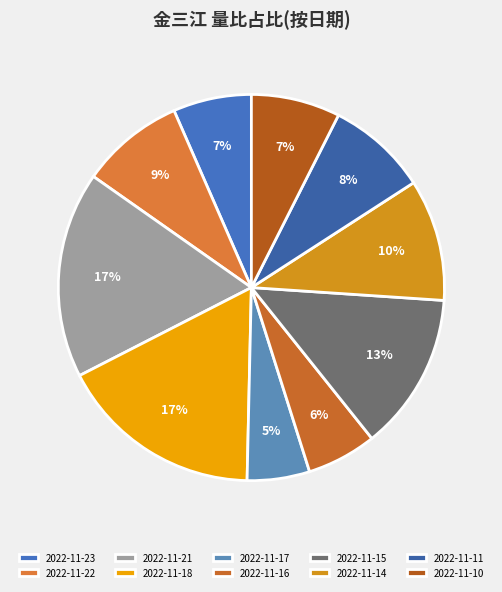

To the nearest percent, what is the difference between the 2022-11-22 and 2022-11-23 slice percentages?

2%